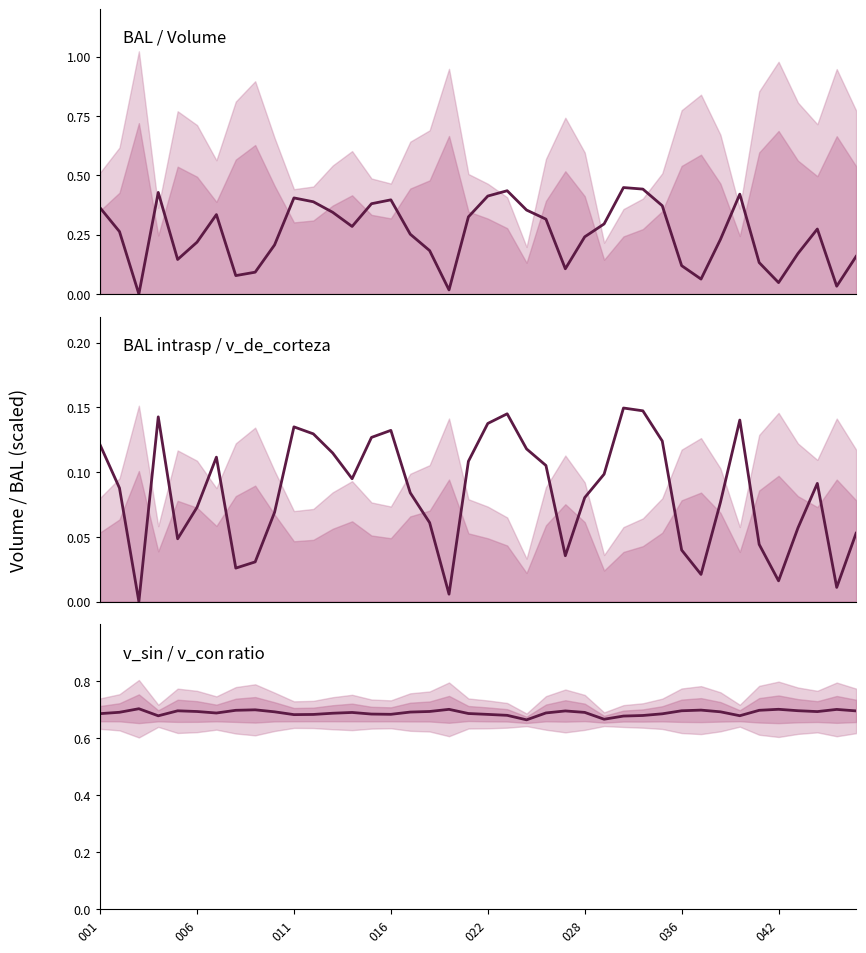

What is the difference between the maximum and second lowest values in the bal_intrasp series?

0.1